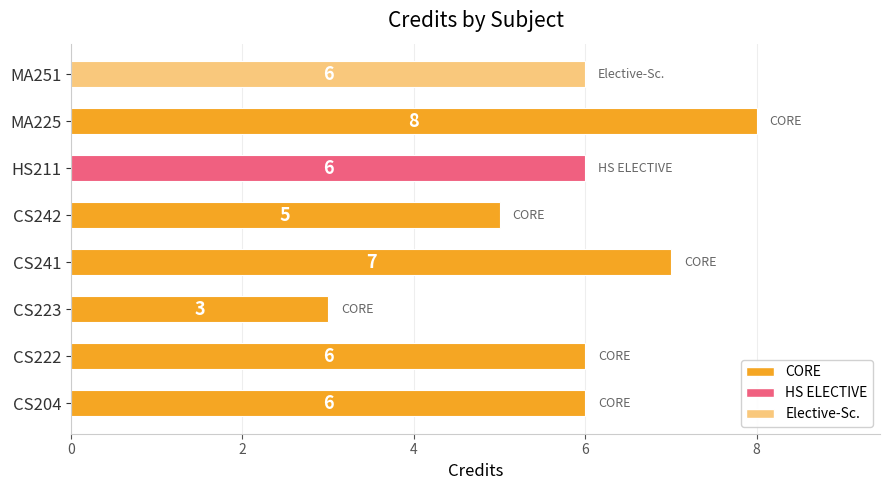

What is the difference between the maximum and second lowest values?

3